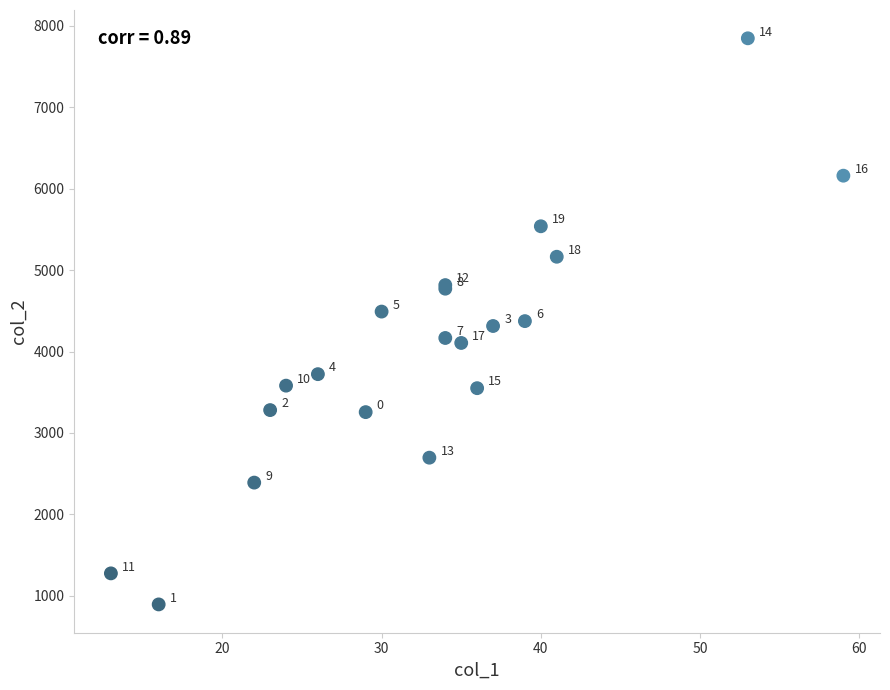

What Y value in the scatter plot is closest to 4370?

4373